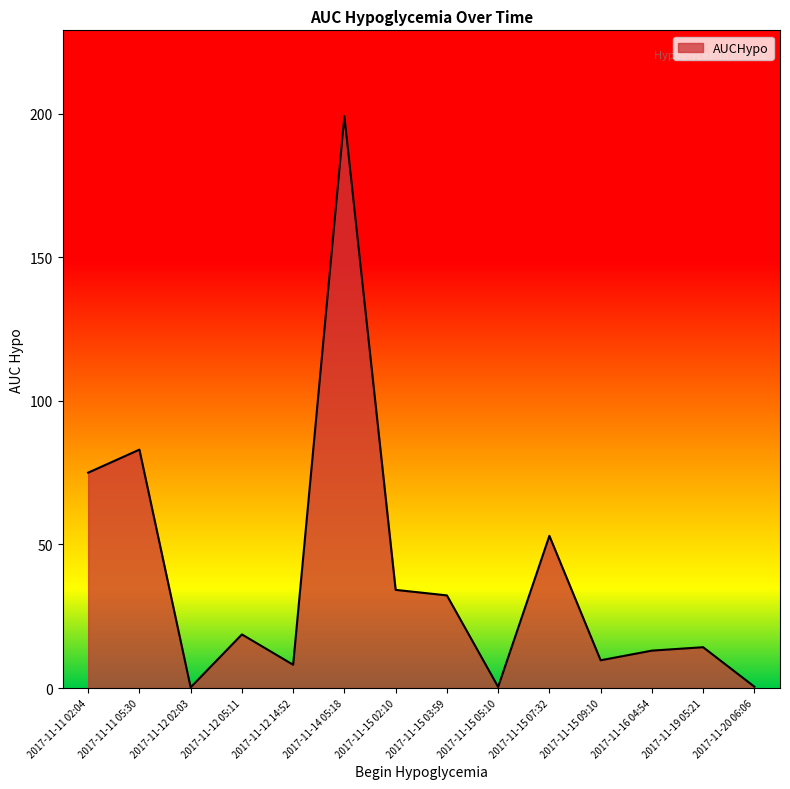

Approximately how many times larger is the value at 2017-11-11 05:30 compared to 2017-11-11 02:04?

1.1